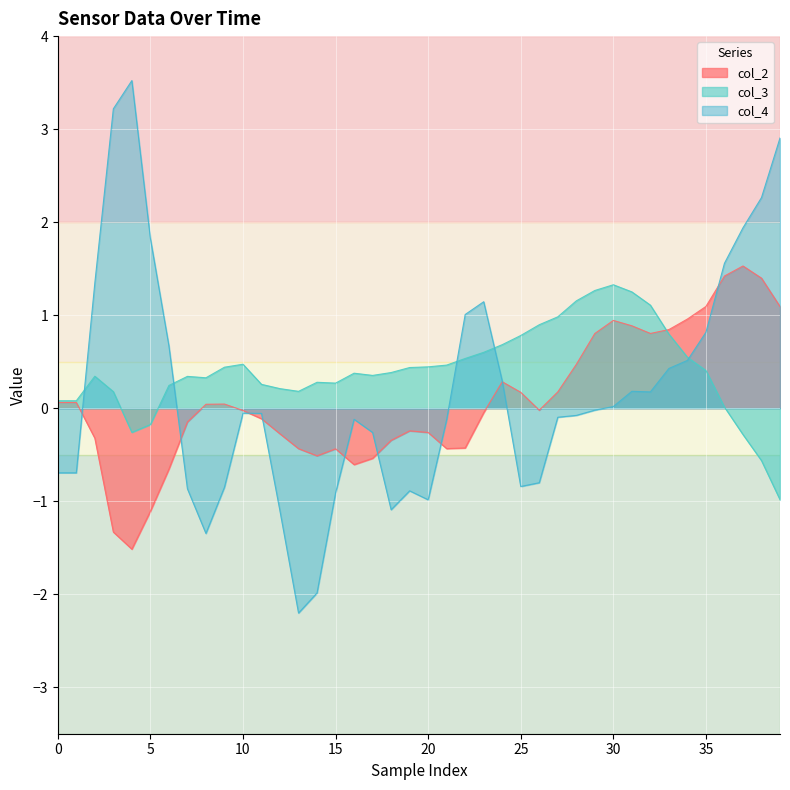

Which series has the largest range (max minus min)?

col_4